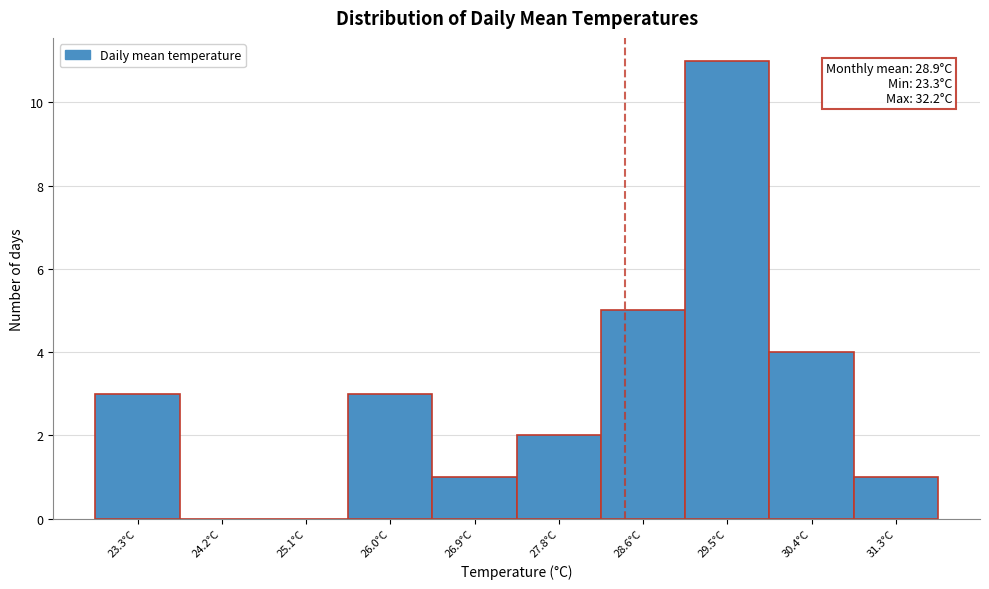

Reading left to right, what are all the values shown in this chart?

23.3°C=3	24.2°C=0	25.1°C=0	26.0°C=3	26.9°C=1	27.8°C=2	28.6°C=5	29.5°C=11	30.4°C=4	31.3°C=1